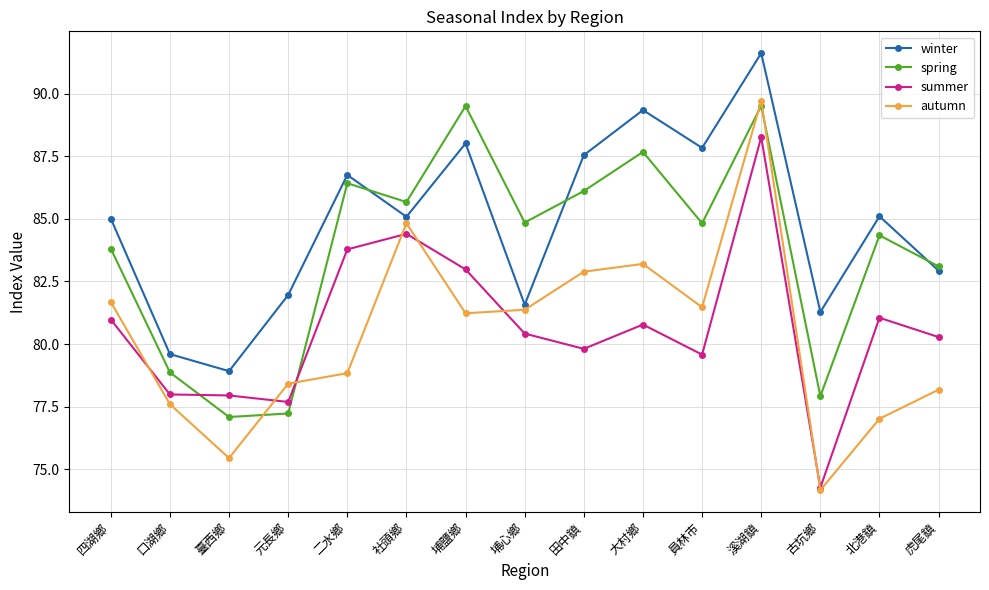

At which label does summer reach its peak?

溪湖鎮